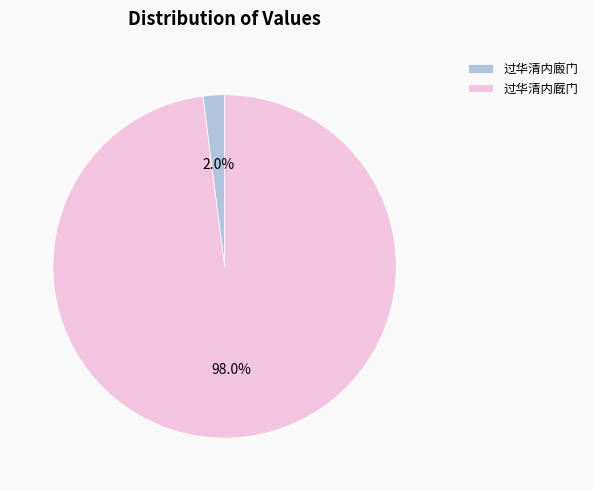

What percentage is NOT represented by 过华清内廄门?

98.0%